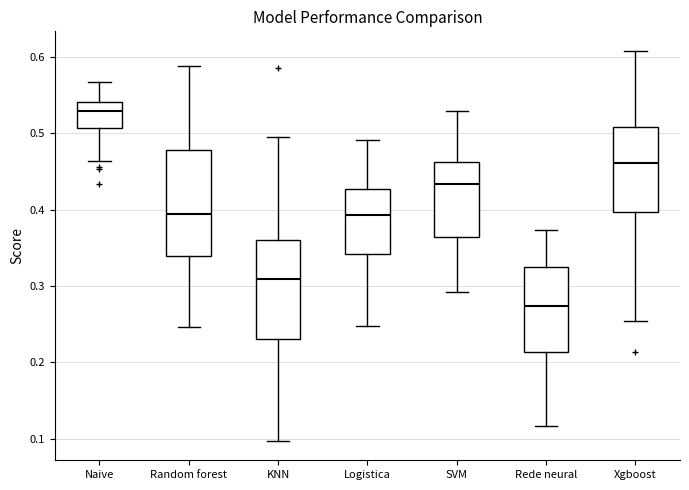

Where does the lower whisker of the box for Naive end on the y-axis? The values are not printed on the chart, so give them approximately, as read against the axis.

0.46